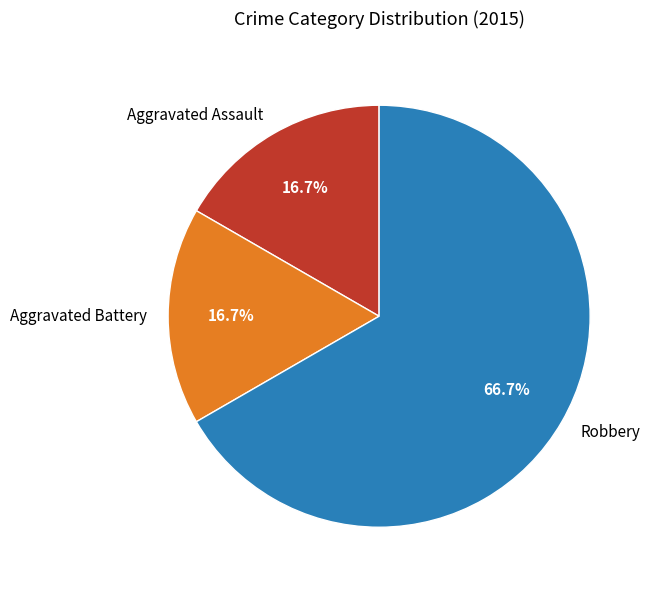

Is it true that Aggravated Assault is 31% of the pie?

False